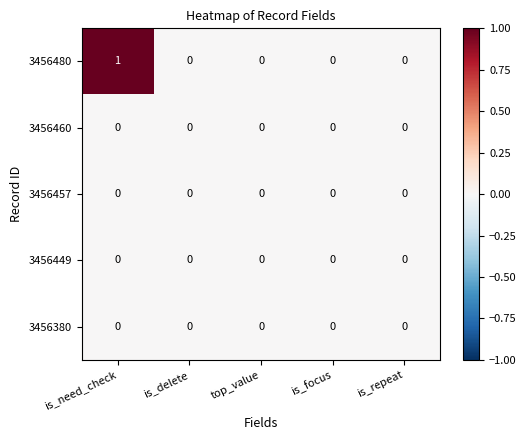

Reading left to right, extract all data points from this chart.

3456480: is_need_check=1	is_delete=0	top_value=0	is_focus=0	is_repeat=0
3456460: is_need_check=0	is_delete=0	top_value=0	is_focus=0	is_repeat=0
3456457: is_need_check=0	is_delete=0	top_value=0	is_focus=0	is_repeat=0
3456449: is_need_check=0	is_delete=0	top_value=0	is_focus=0	is_repeat=0
3456380: is_need_check=0	is_delete=0	top_value=0	is_focus=0	is_repeat=0